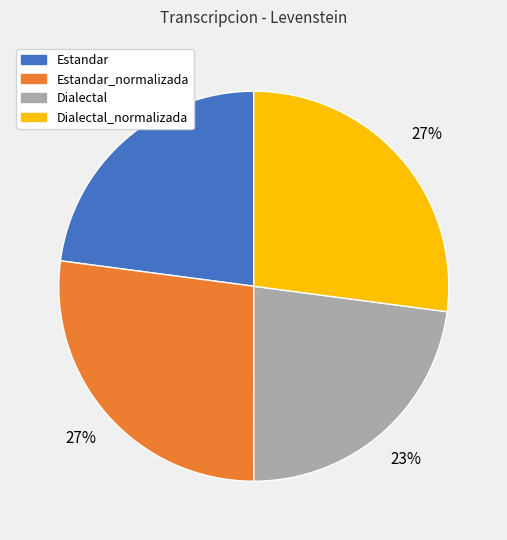

Is the sum of Dialectal_normalizada and Estandar_normalizada greater than half?

Yes